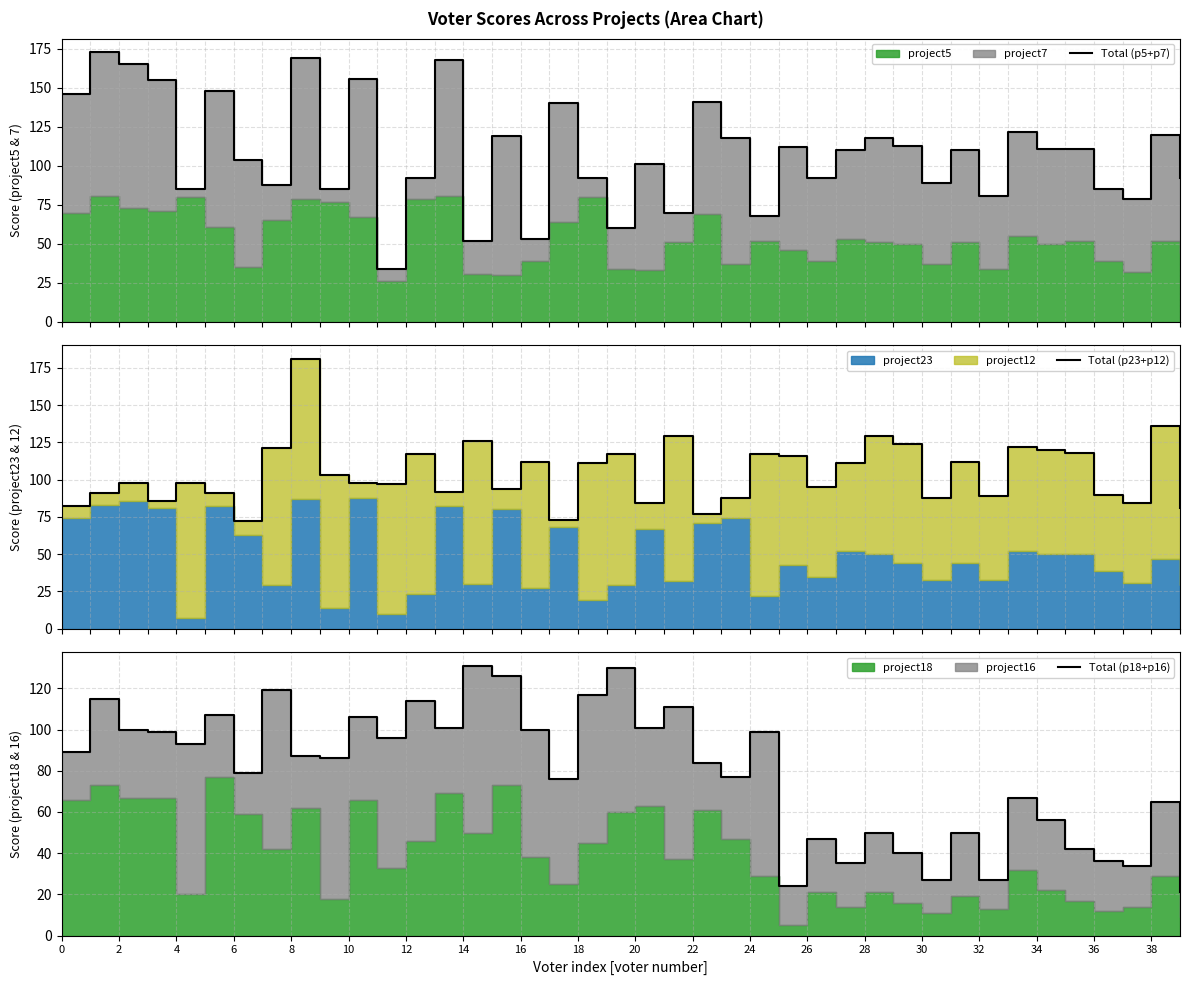

Rank the series by their maximum value, from highest to lowest.

Total (p23+p12), Total (p5+p7), Total (p18+p16)